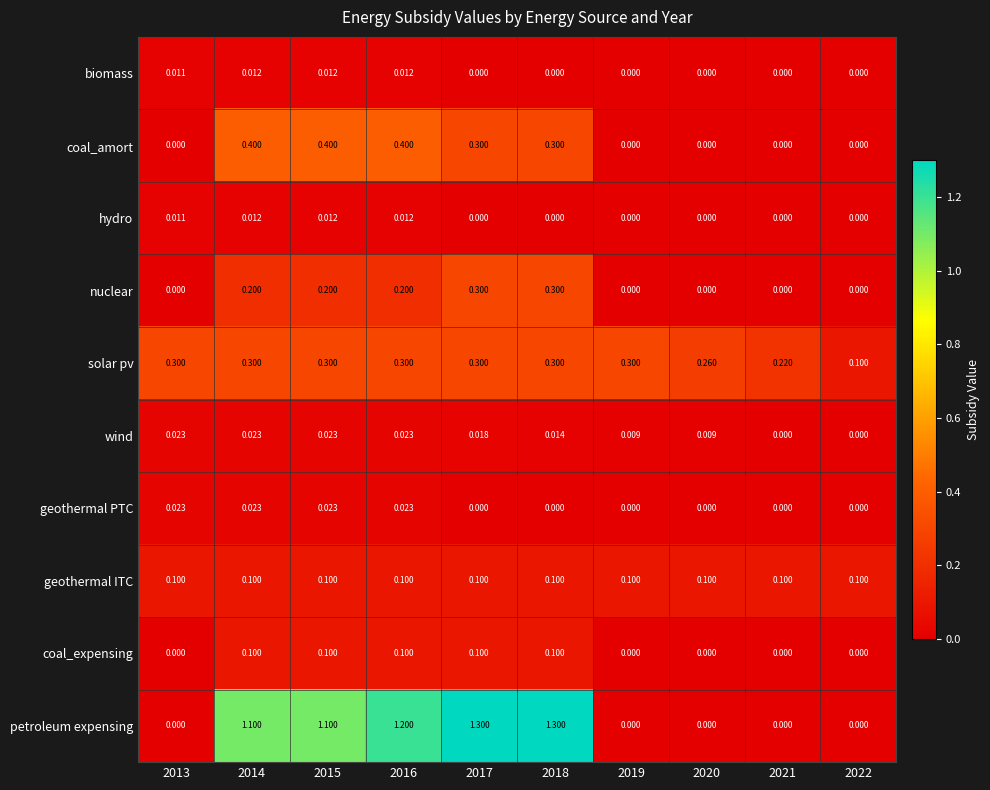

Which series has the widest spread of values?

petroleum expensing